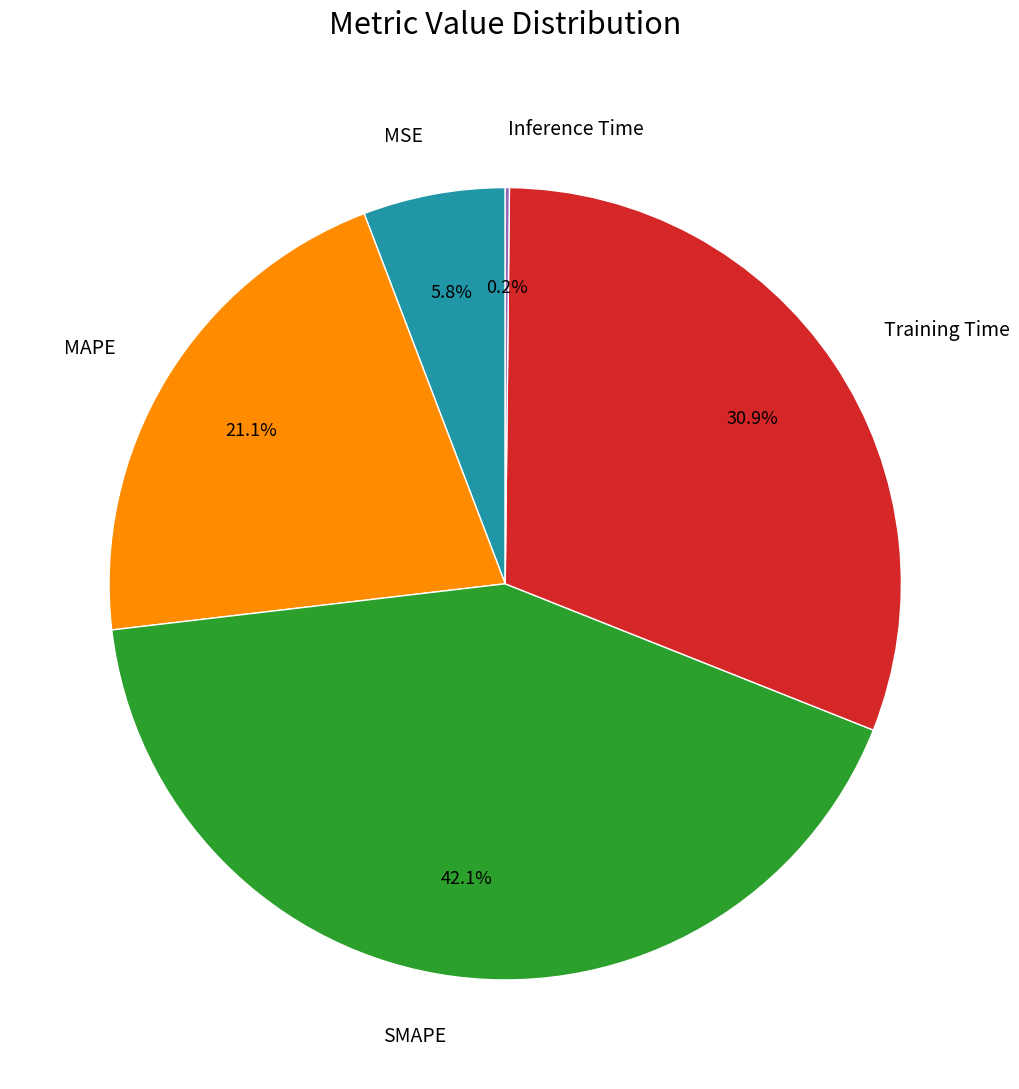

Between Training Time and MAPE, which is larger?

Training Time